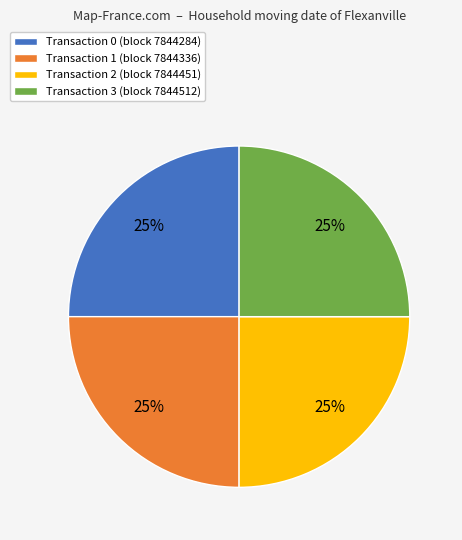

To the nearest percent, what is the average slice percentage?

25%